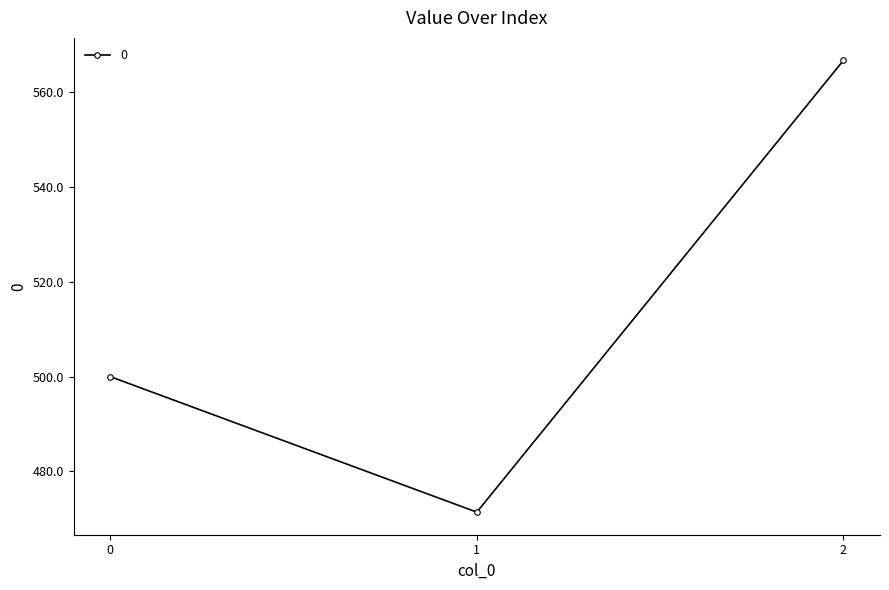

List the labels in order of value, largest first.

2, 0, 1